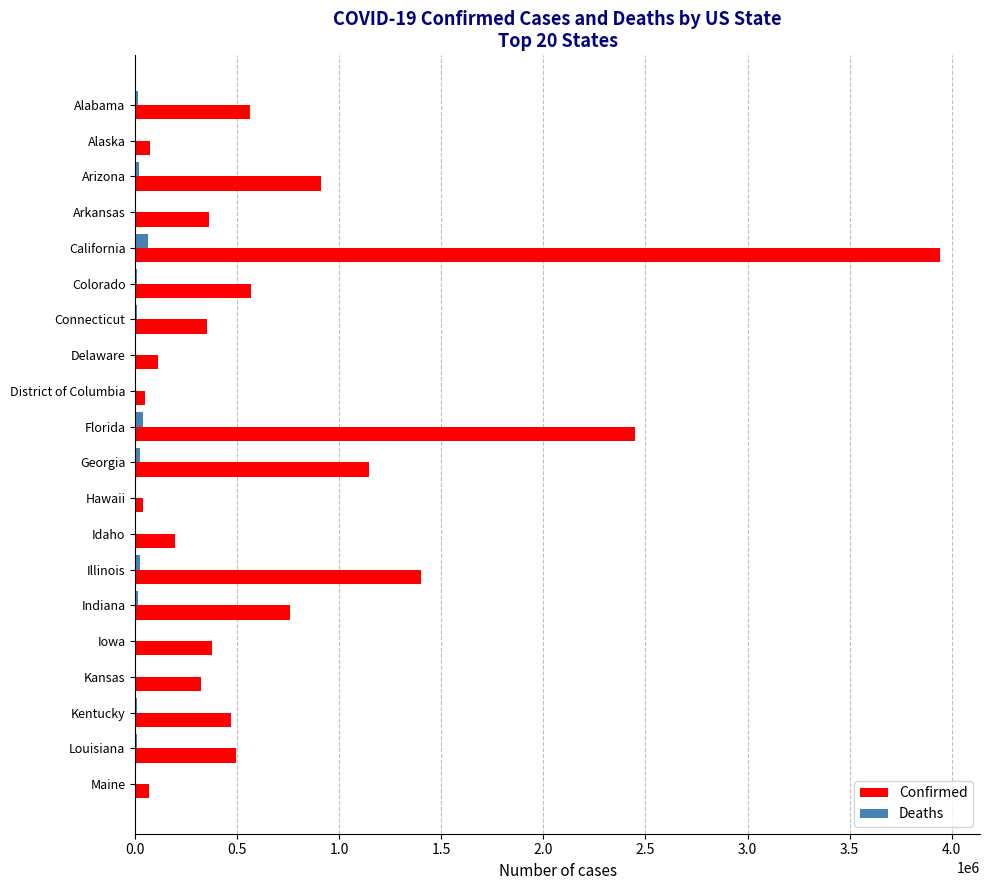

At which category is the sum across all series the highest?

California